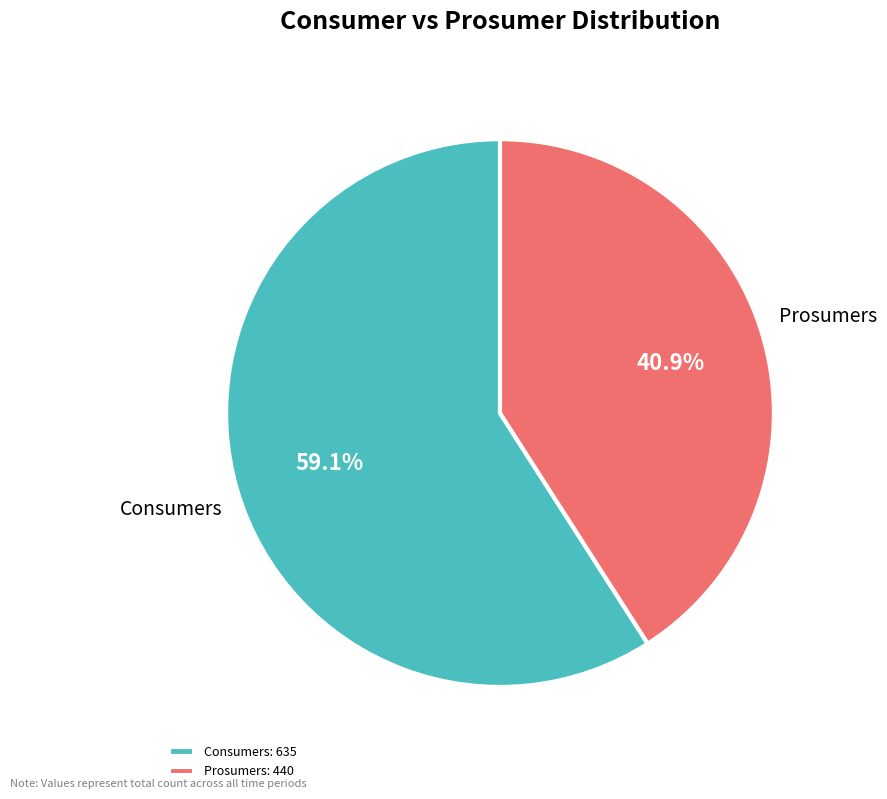

Combined, what portion of the pie is Prosumers and Consumers?

100.0%